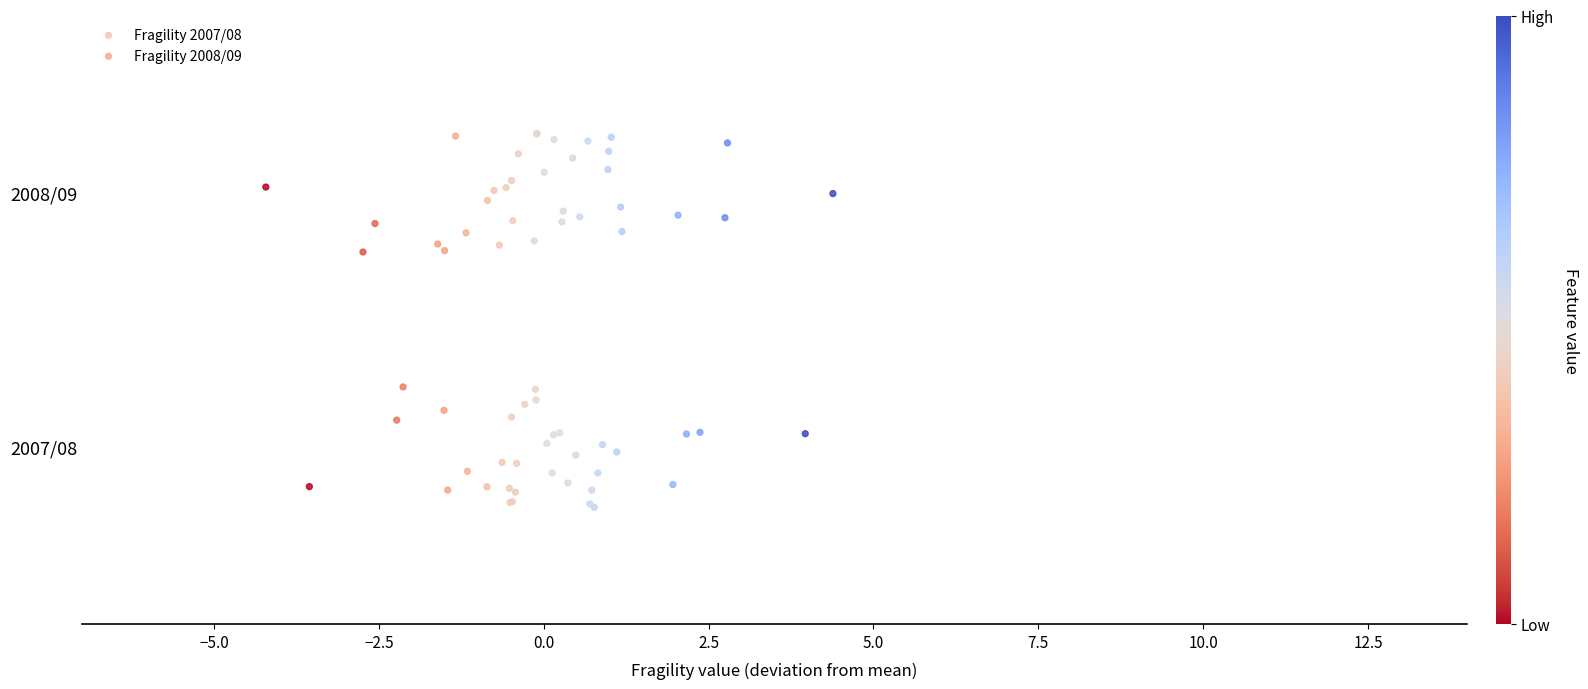

What are all the series names shown in the legend?

Fragility 2007/08, Fragility 2008/09